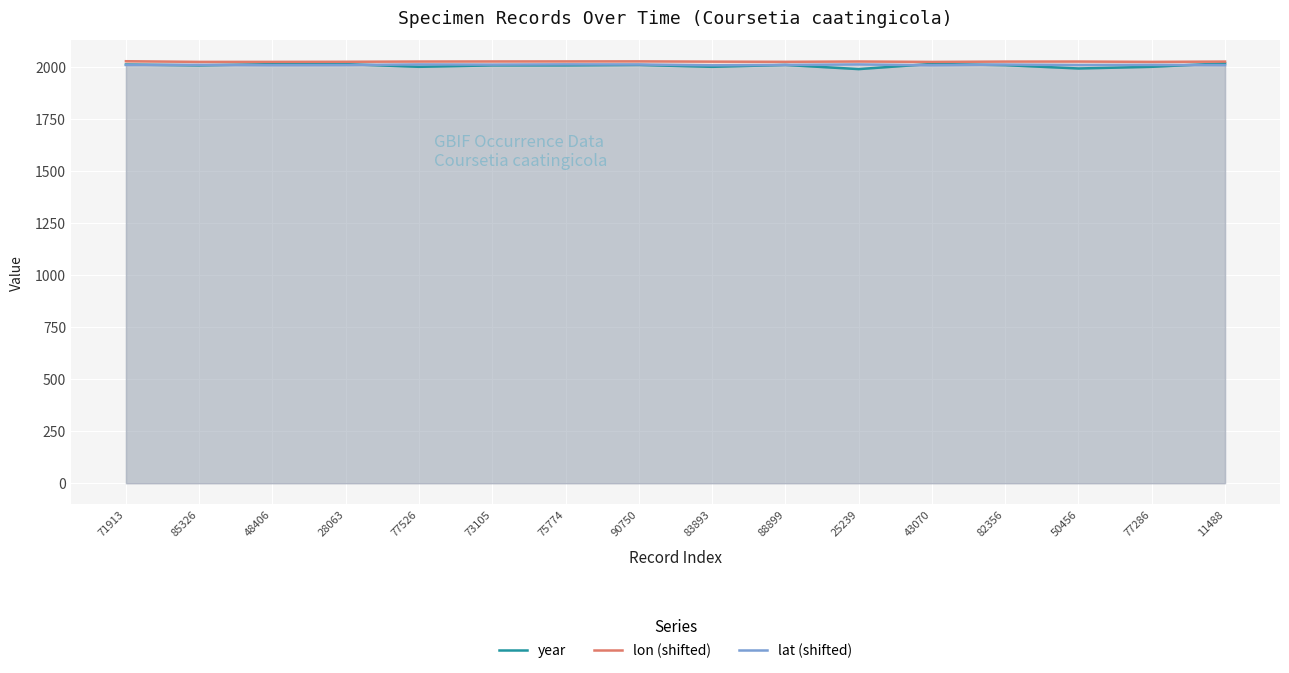

What is the average value of the lon (shifted) series?

2027.0